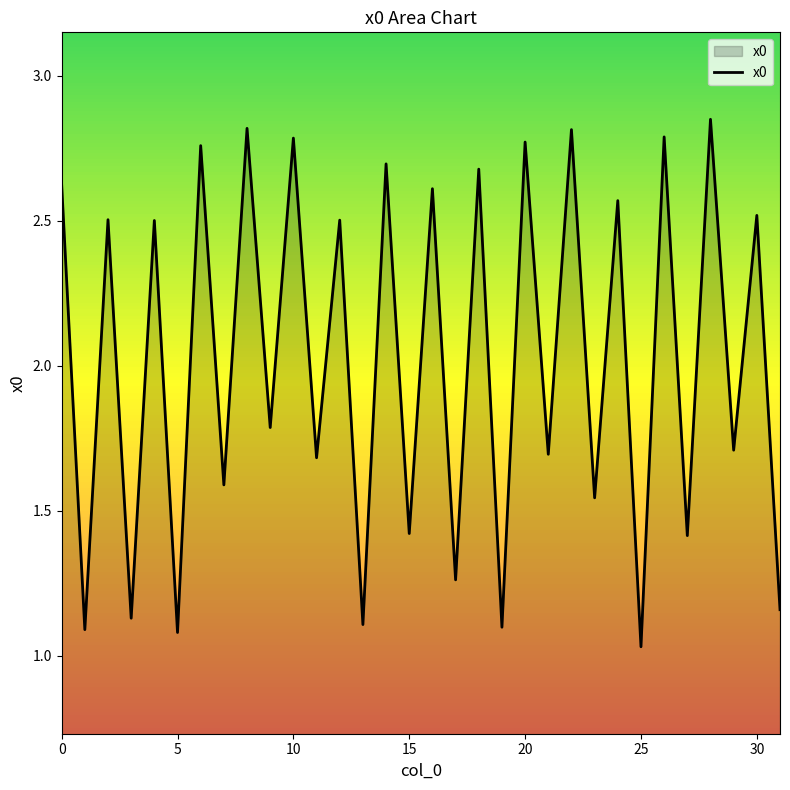

What is the difference between the maximum and minimum values?

1.8